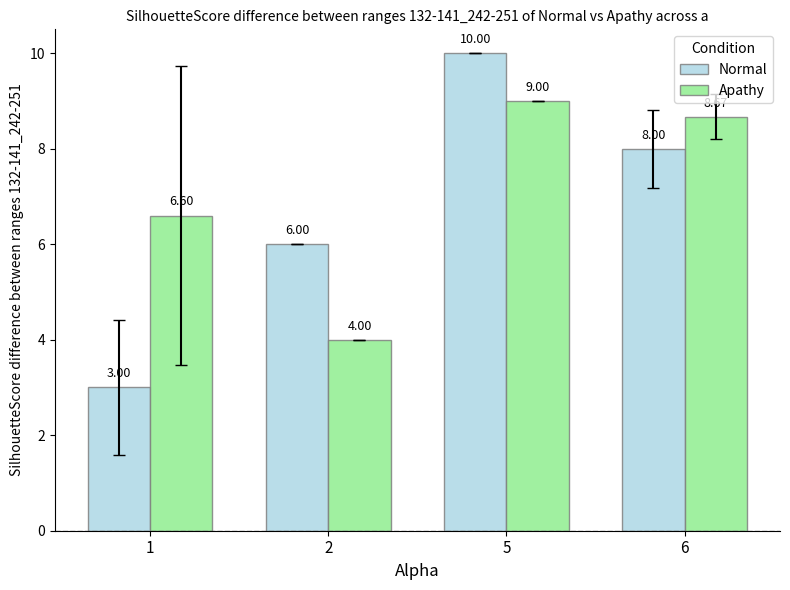

What is the maximum value shown in the chart?

10.0